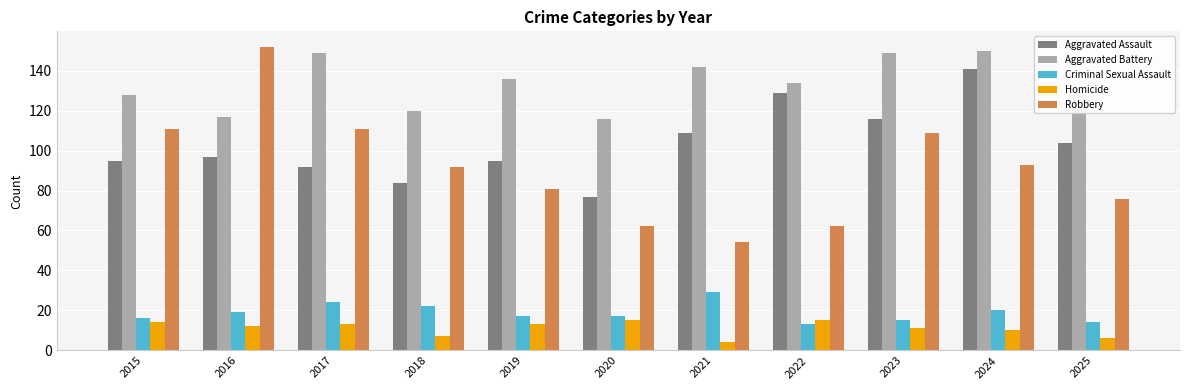

Which series has the largest total across all categories?

Aggravated Battery